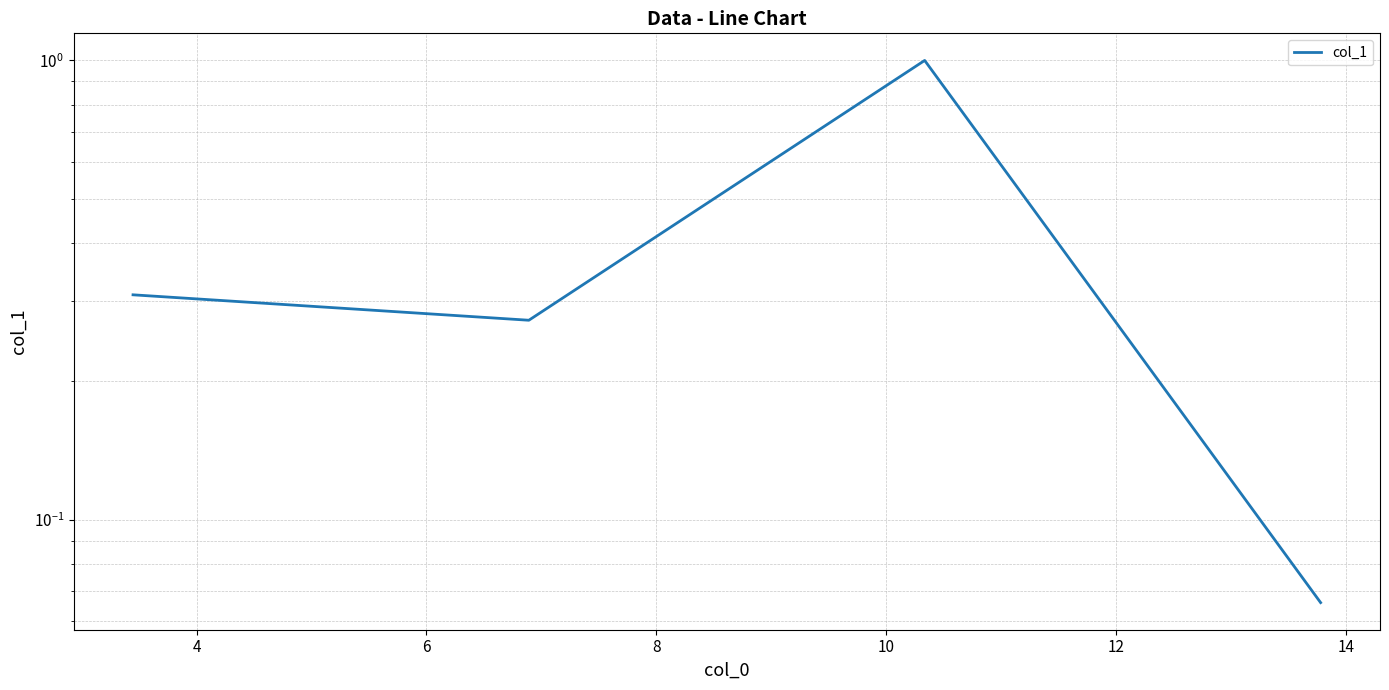

What is the value of the 2nd point from the left?

0.3